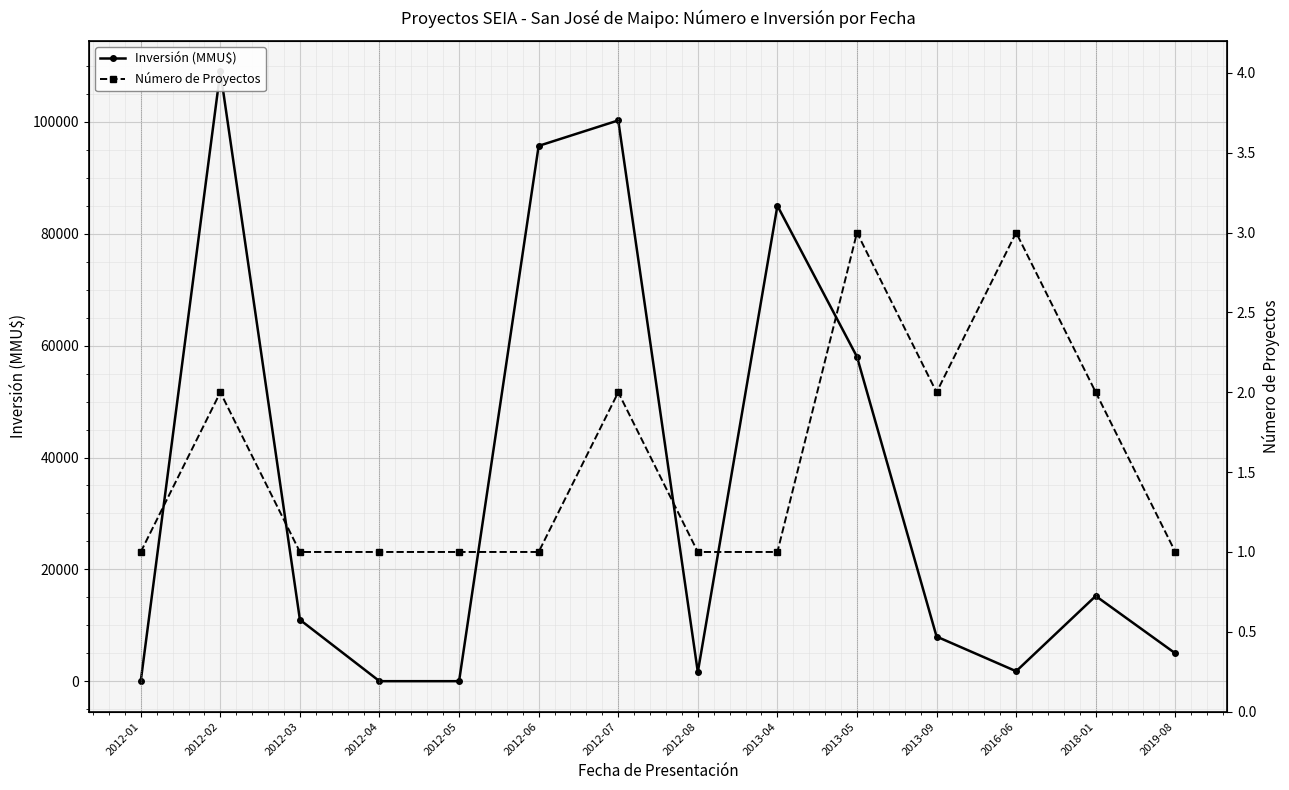

What is the sum of all Inversión (MMU$) values?

490728